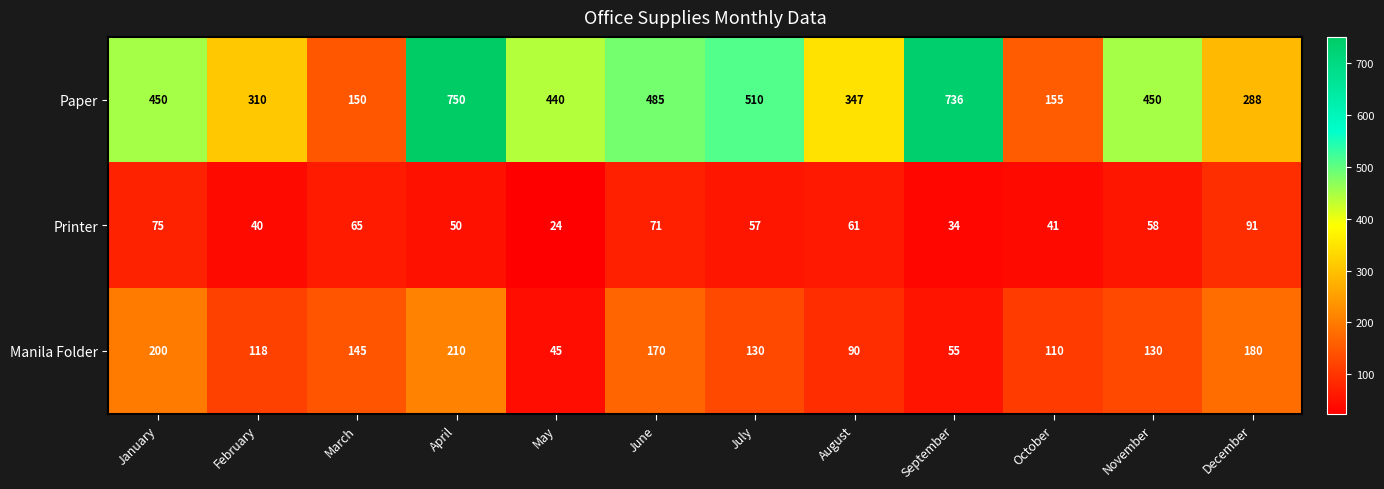

What is the smallest value displayed?

24